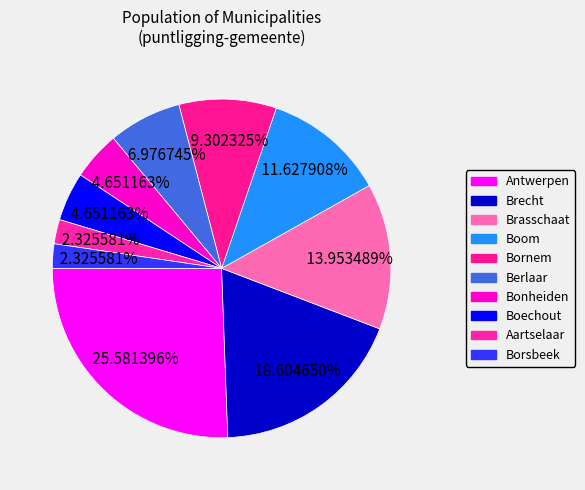

The Boom slice represents 12% of the pie. True or false?

True